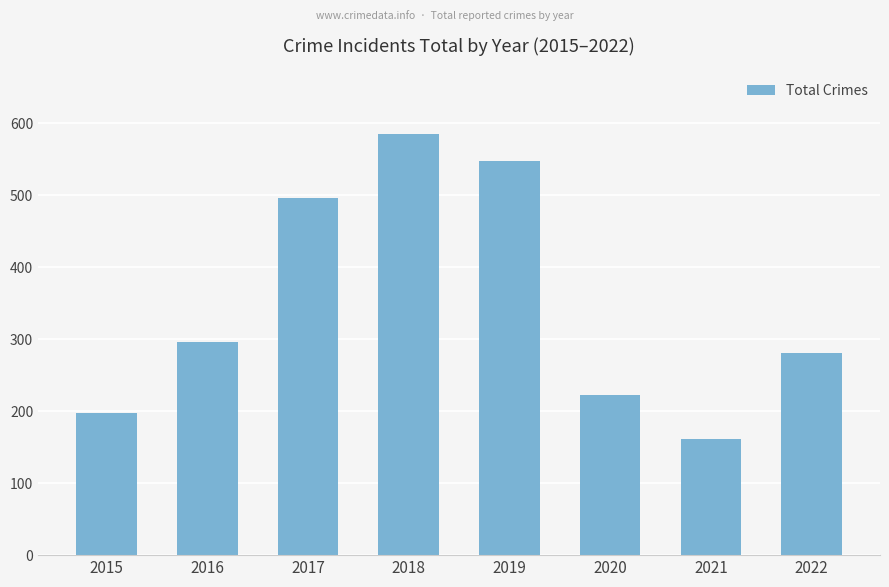

Rank the categories by value from highest to lowest.

2018, 2019, 2017, 2016, 2022, 2020, 2015, 2021